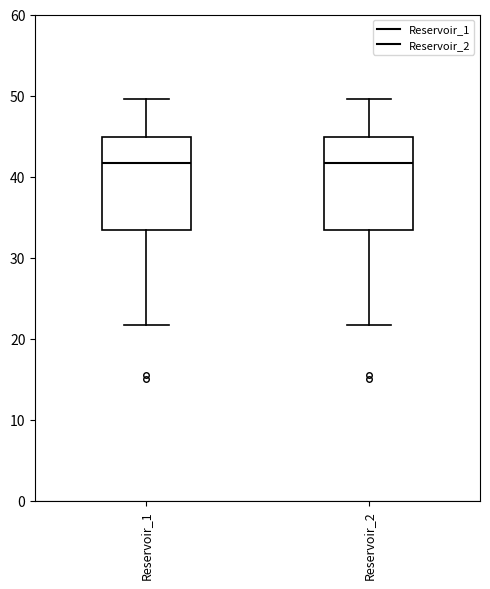

Reading left to right, read every box against the y-axis: the position of its median line, the range the box covers, and the ends of its whiskers. The values are not printed on the chart, so give them approximately, as read against the axis.

Reservoir_1: median 42, box 33 to 45, whiskers 22 to 50
Reservoir_2: median 42, box 33 to 45, whiskers 22 to 50